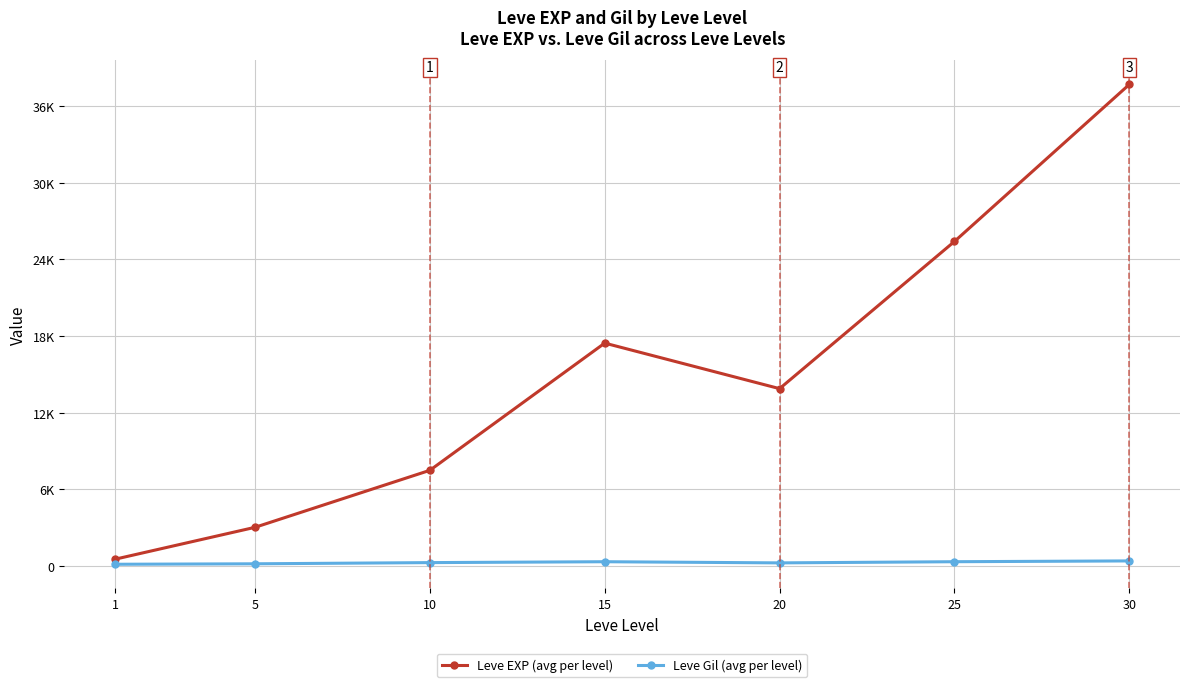

What is the value of the Leve EXP (avg per level) point at the 2nd from the left?

3008.3